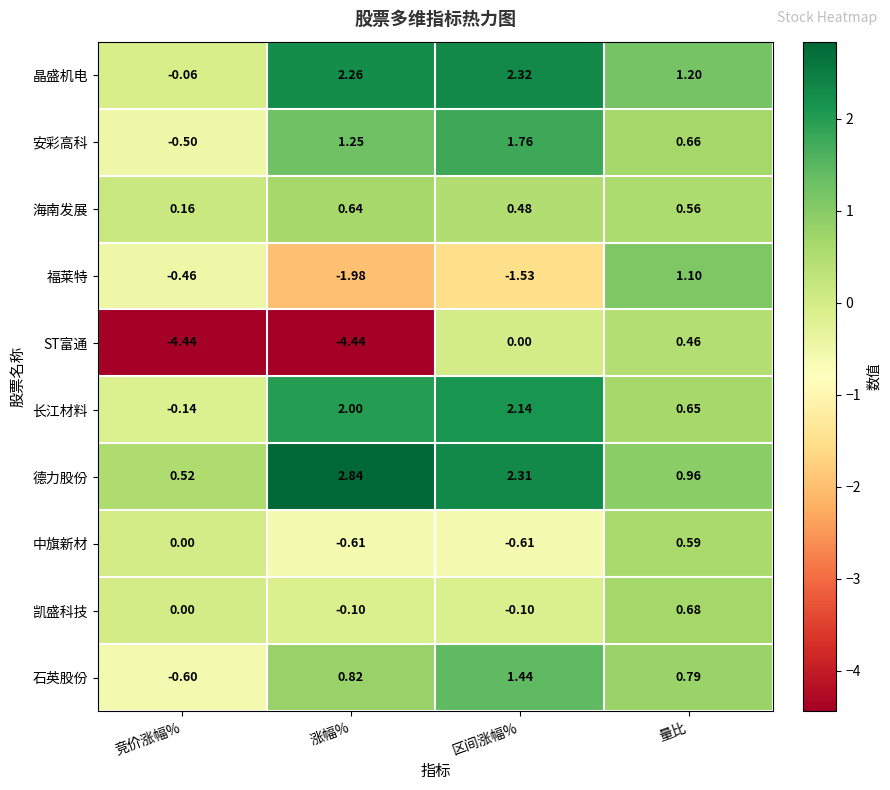

Where is 福莱特 nearest to the value 0?

竞价涨幅%